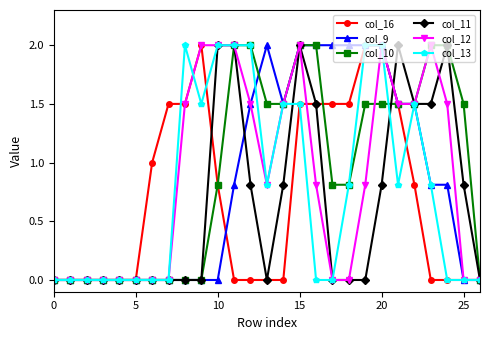

How many lines are shown in the chart?

6